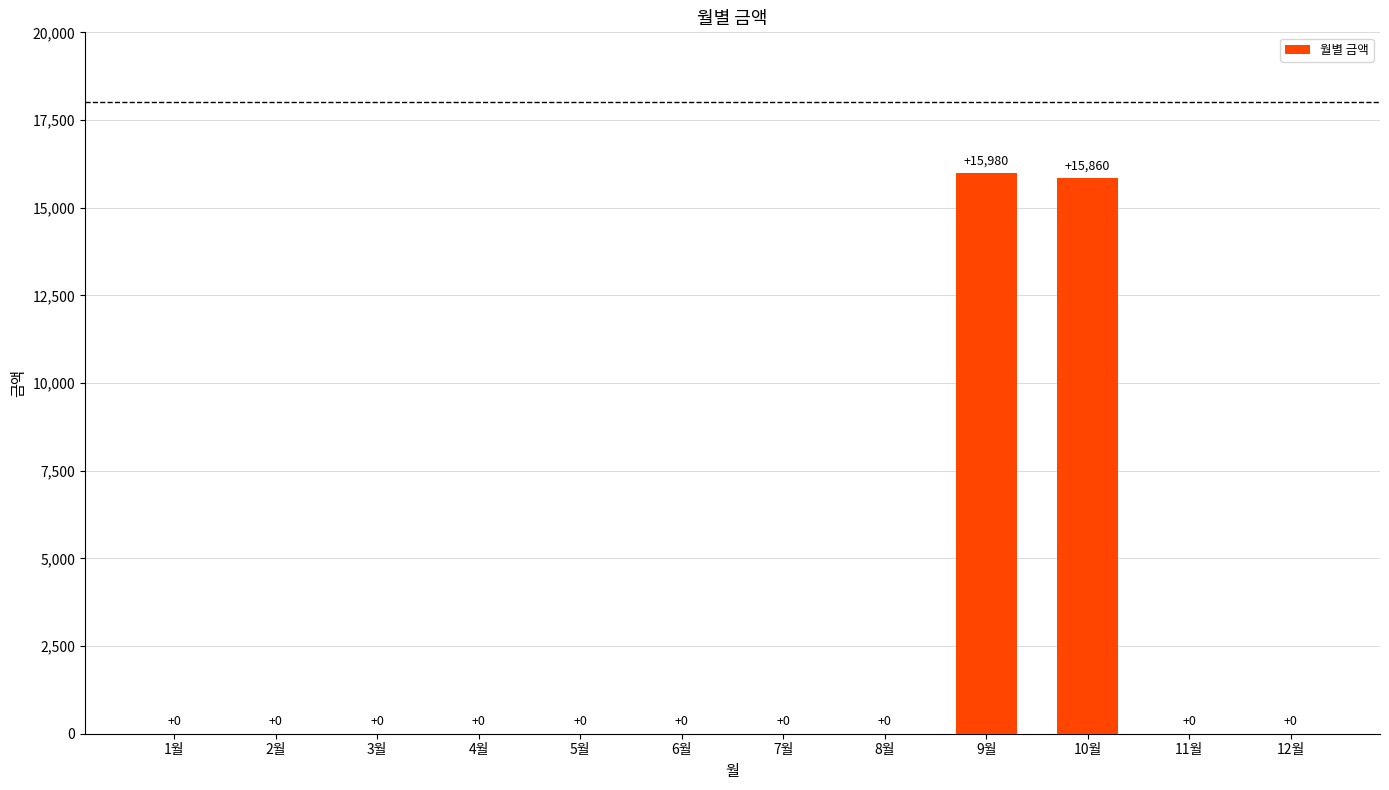

Are the bars horizontal?

No